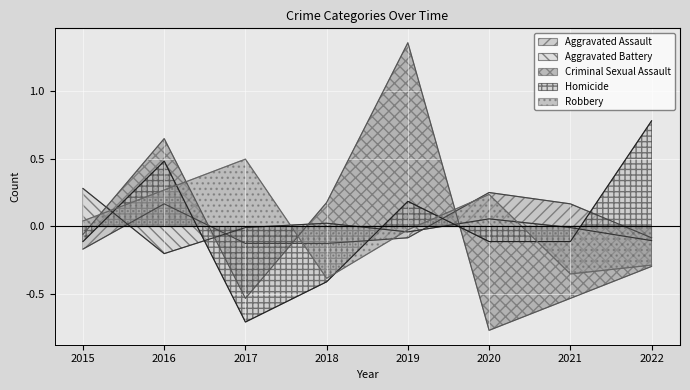

How many times do Aggravated Assault and Criminal Sexual Assault cross each other?

3